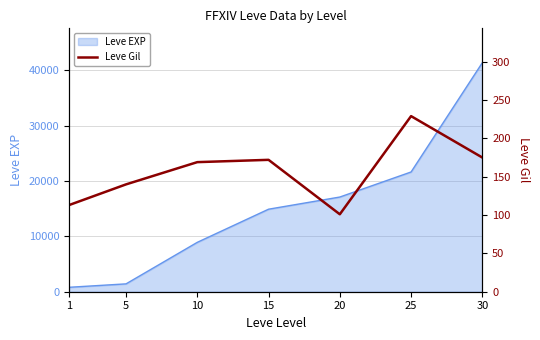

At which category does the data reach its first local peak?

15